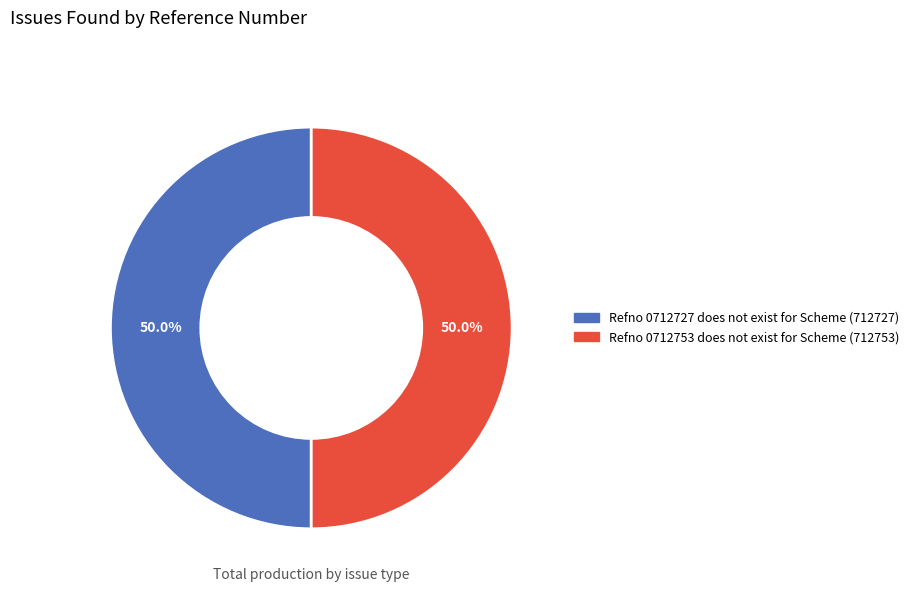

To the nearest percent, what is the average slice percentage?

50%